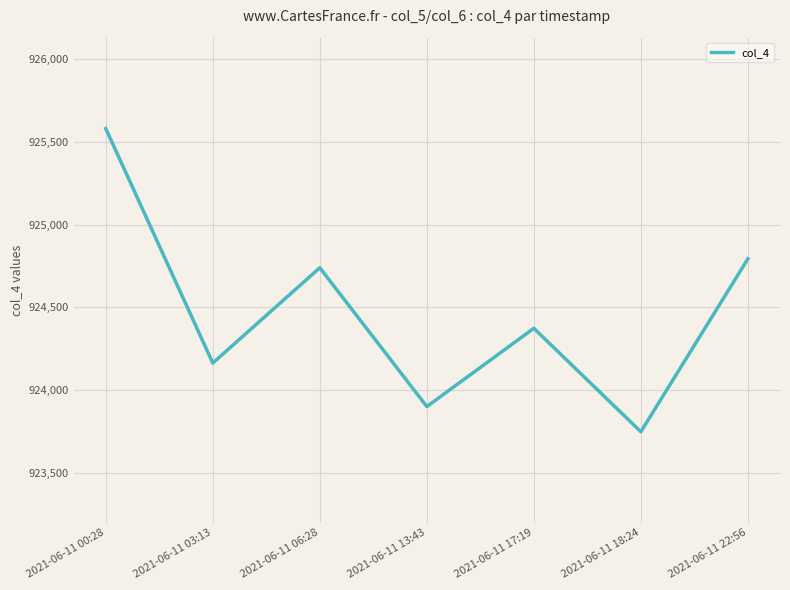

Approximately how many times larger is the value at 2021-06-11 00:28 compared to 2021-06-11 17:19?

1.0